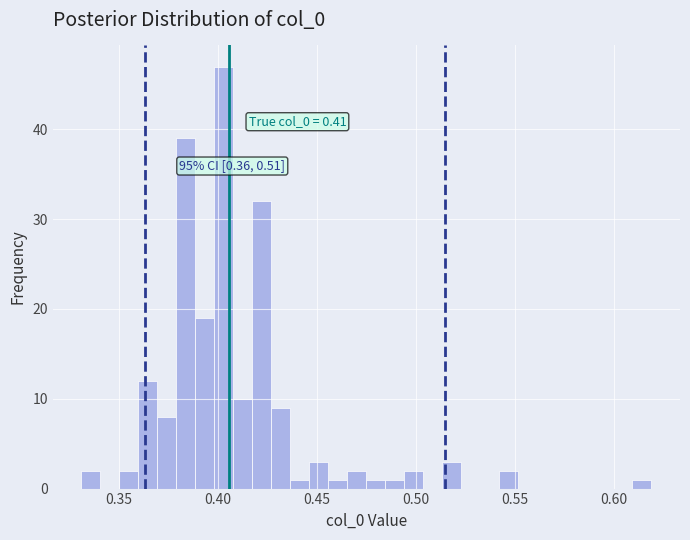

Read against the x-axis, roughly where is the centre of the tallest bar?

0.405